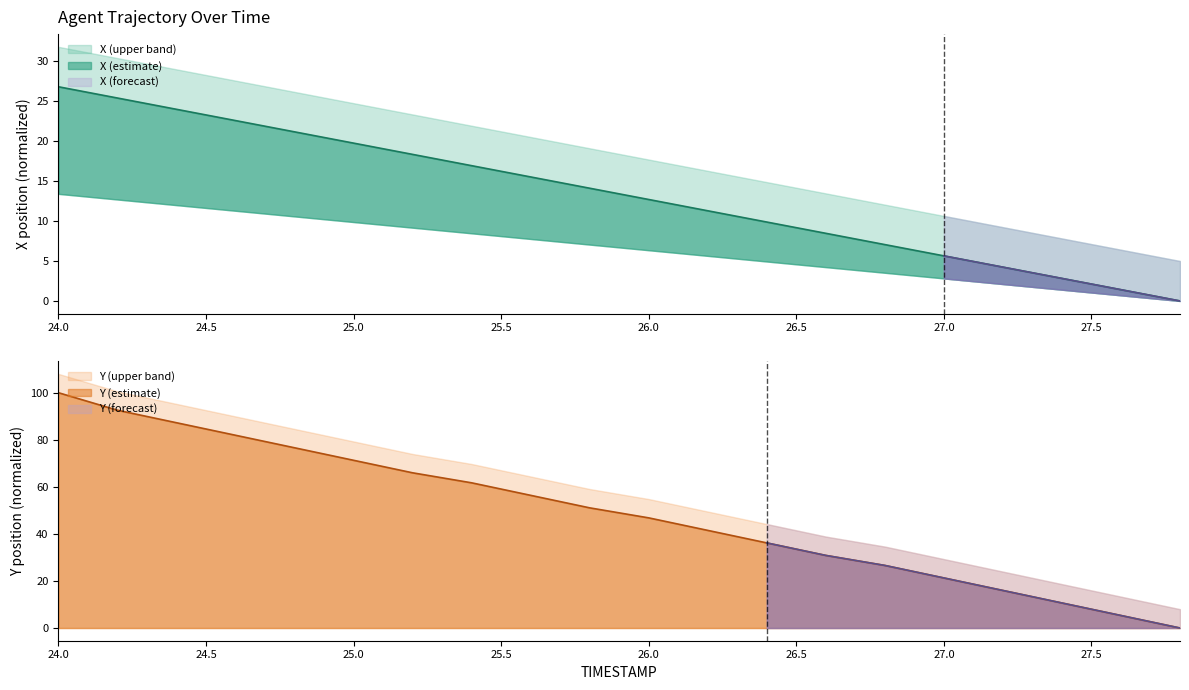

List the series in order of their overall mean, lowest first.

X, Y